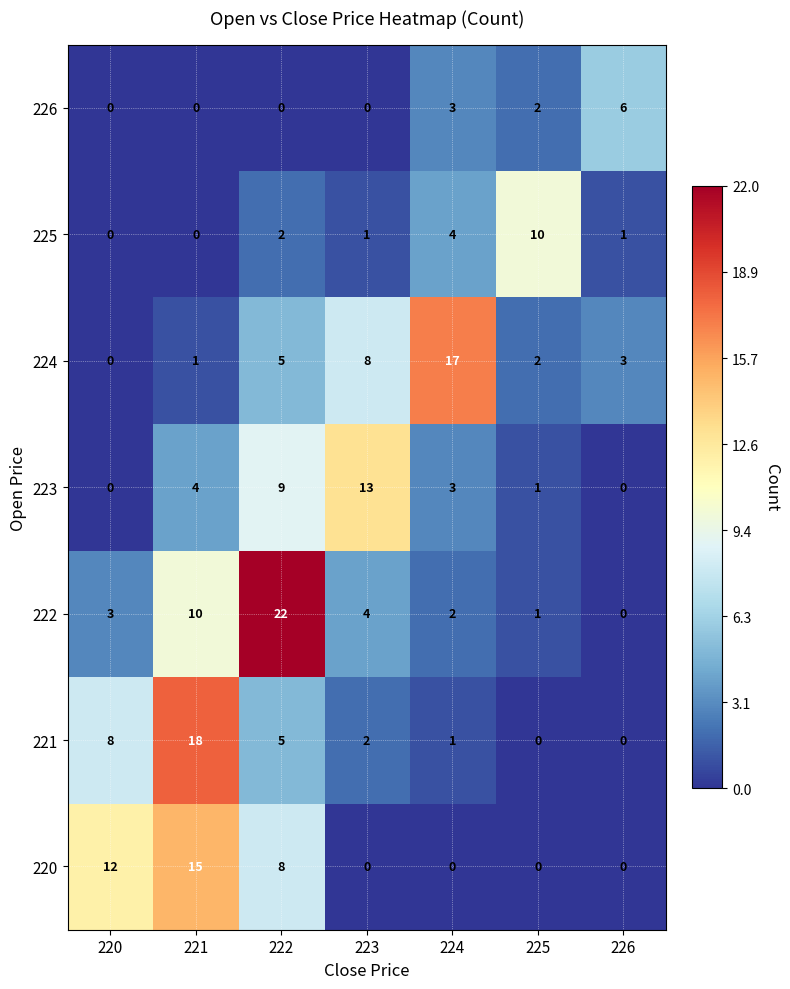

What is the total value across all series at 220?

23